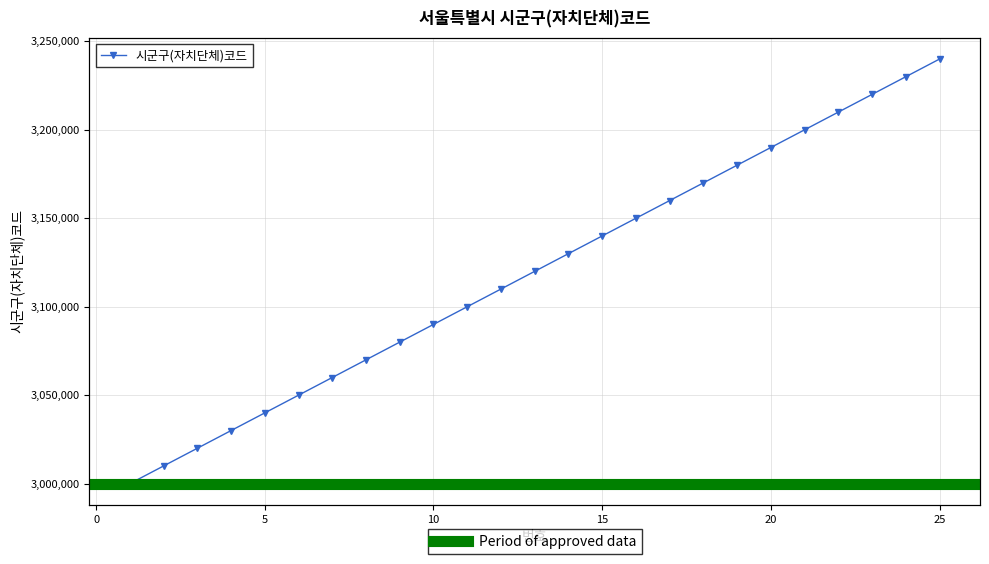

True or false: there are more than 1 points higher than both neighbors.

False